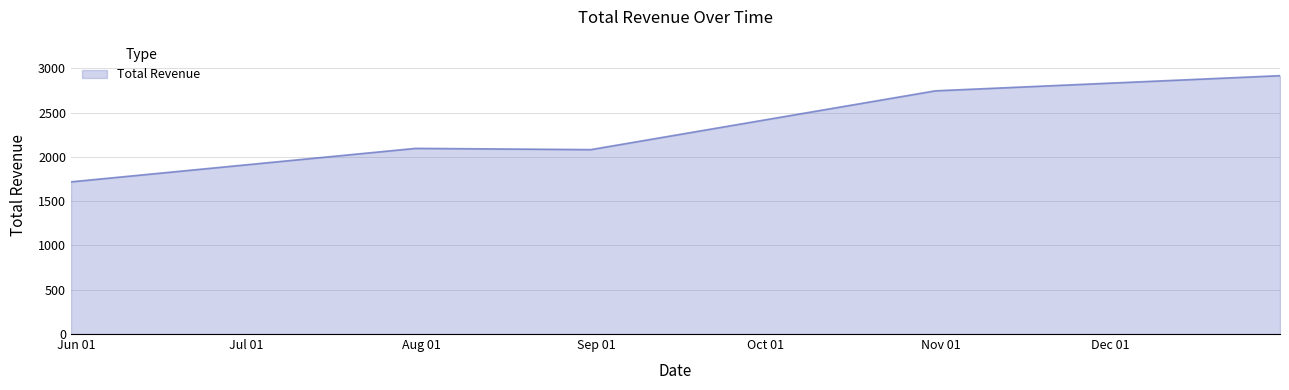

What is the average value?

2311.1